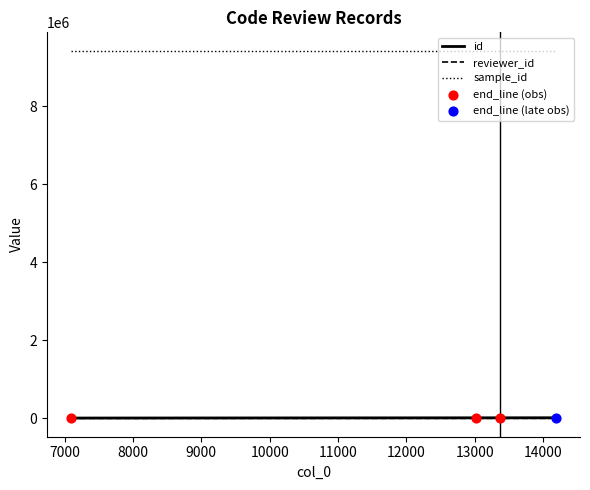

What is the lowest value of the sample_id series?

9429785